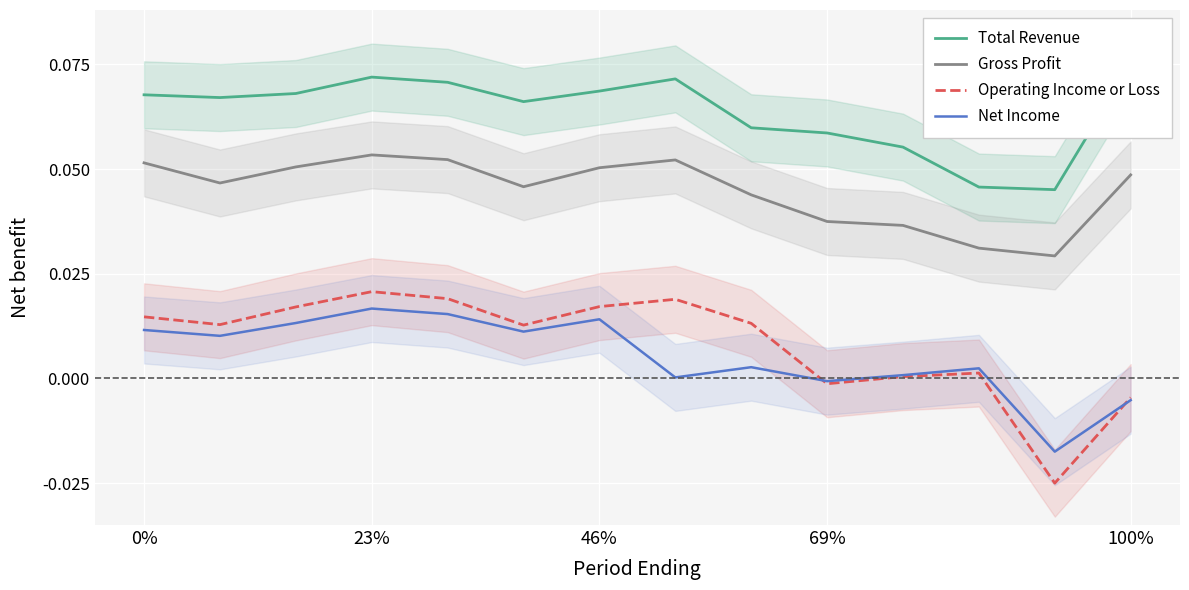

Between 9 and 8, which is larger?

8